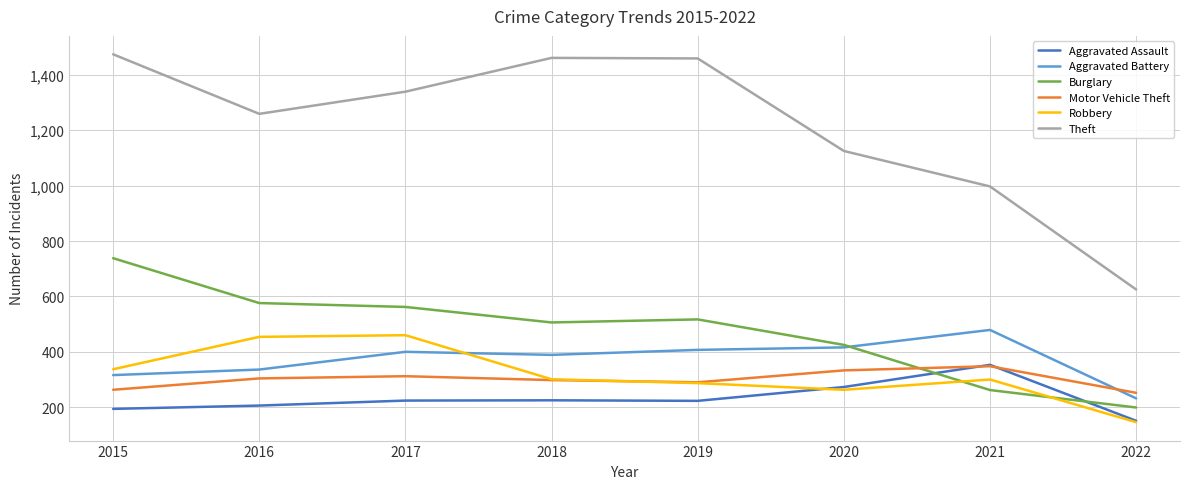

What is the sum of all Theft values?

9739